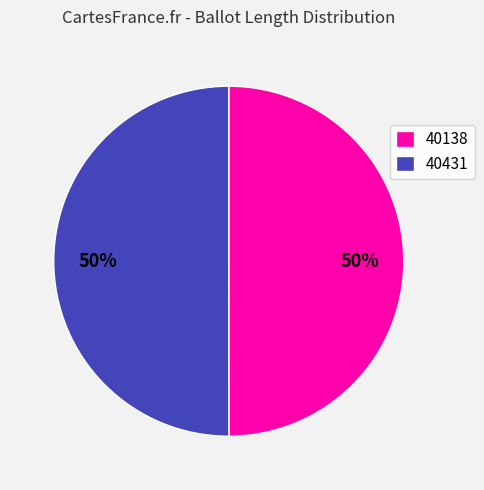

What percentage is the 40431 slice, to the nearest percent?

50%